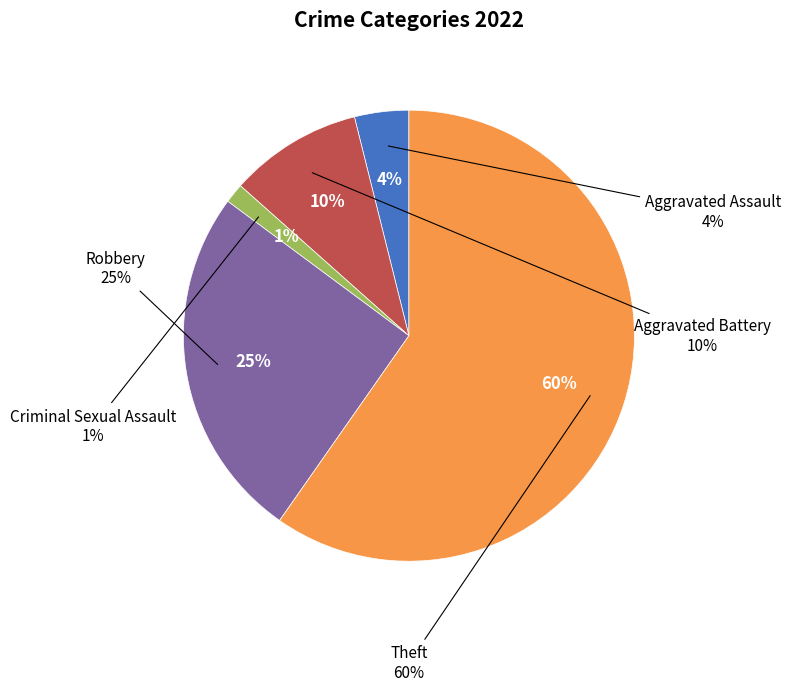

Rank the categories by value from lowest to highest.

Criminal Sexual Assault, Aggravated Assault, Aggravated Battery, Robbery, Theft